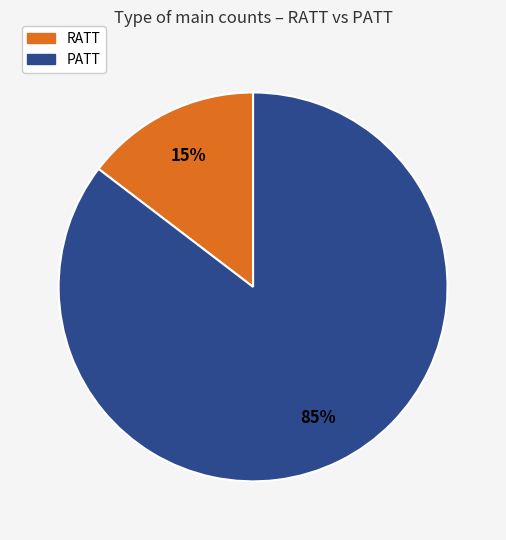

Which category has the biggest portion of the pie?

PATT